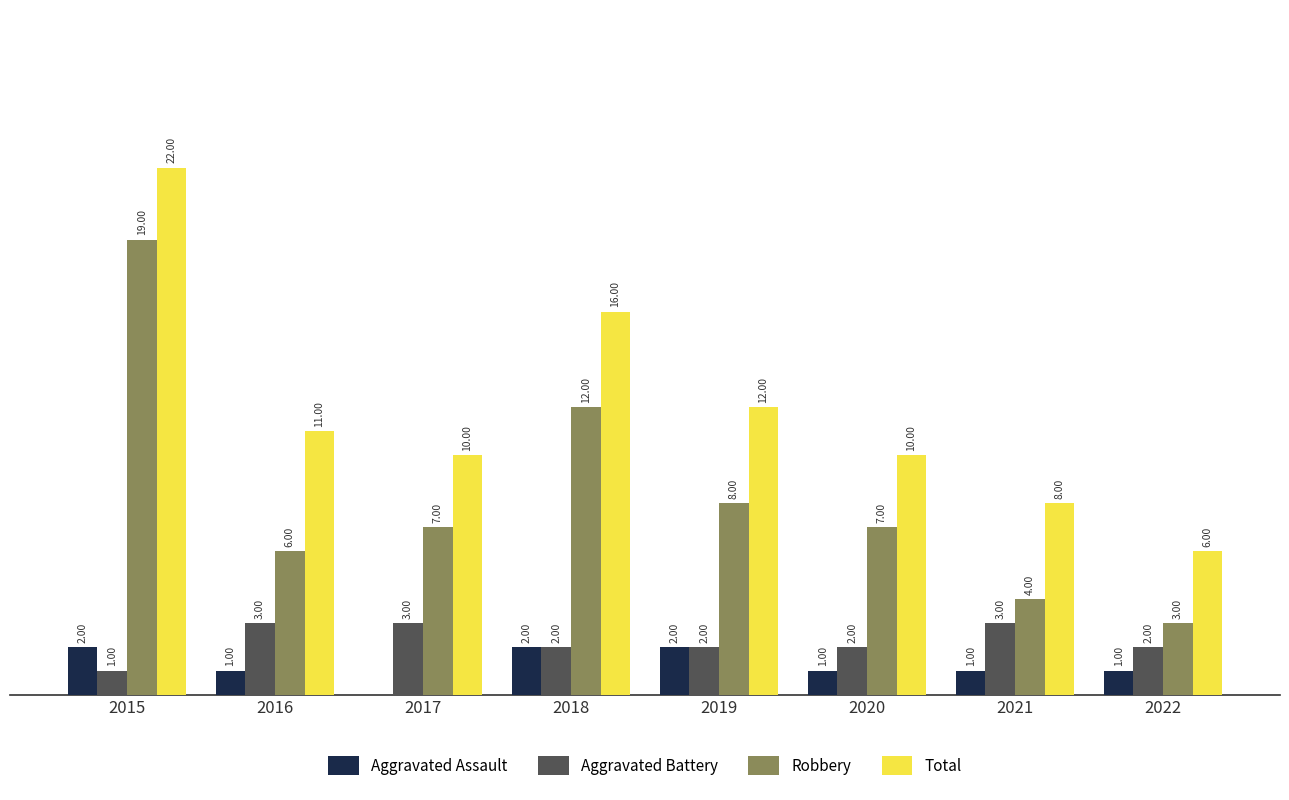

Which series has the largest total across all categories?

Total